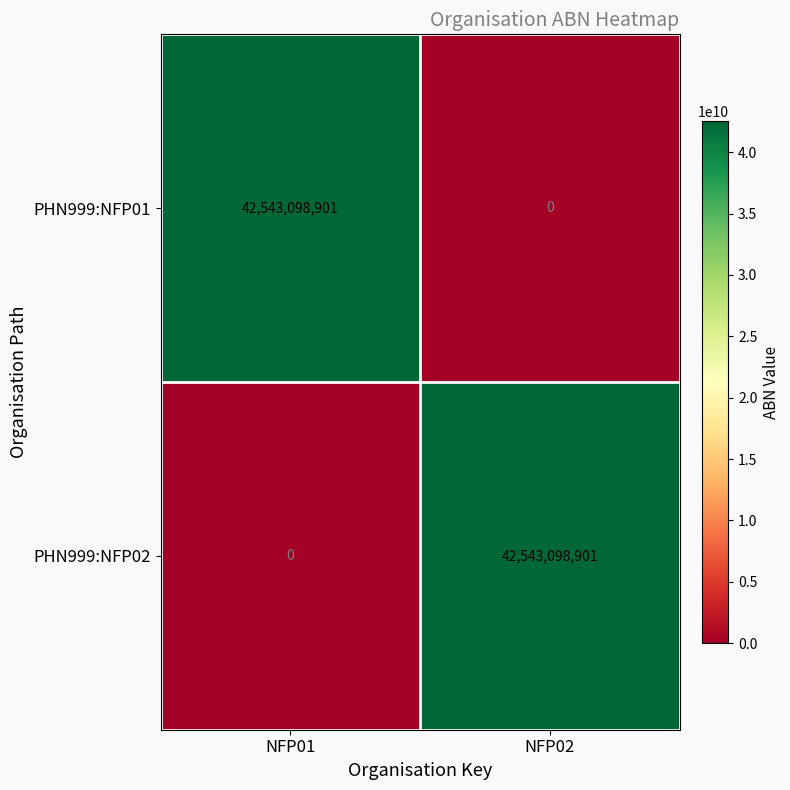

How many data points does each series have?

2